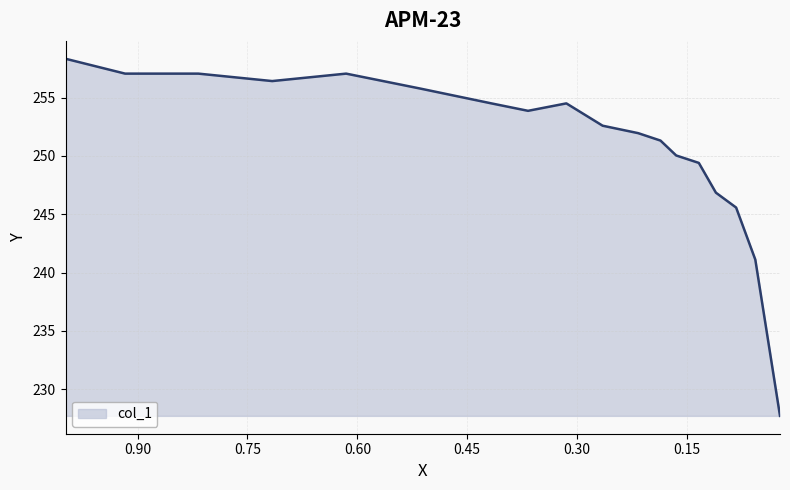

What is the value of the 8th point from the left?

253.9